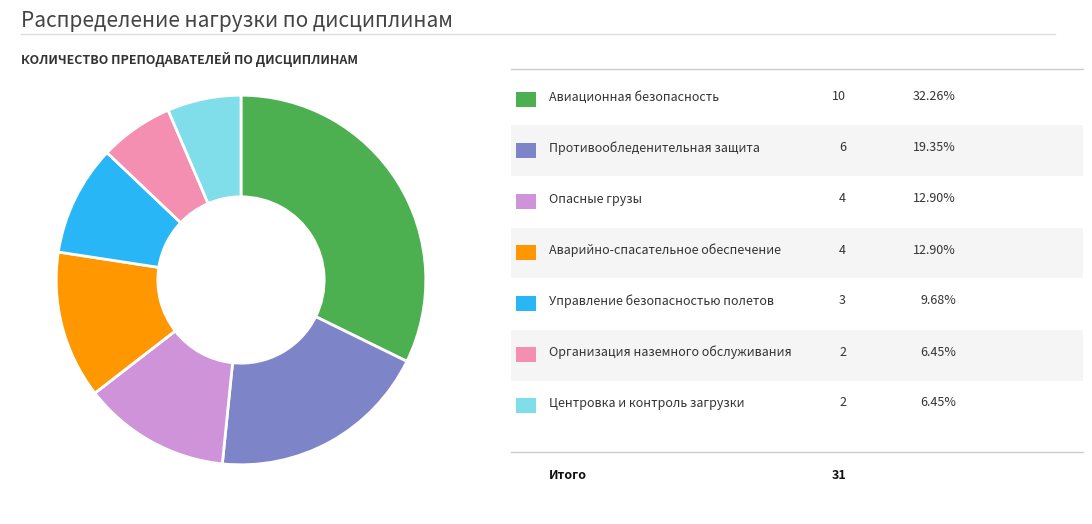

How many slices are in this pie chart?

7